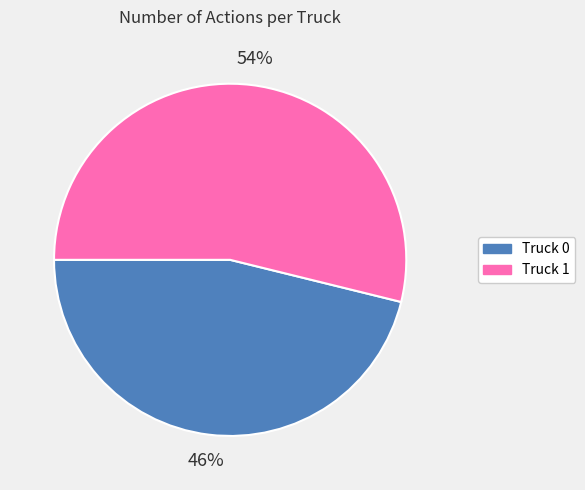

To the nearest percent, what is the difference between the Truck 1 and Truck 0 slice percentages?

8%